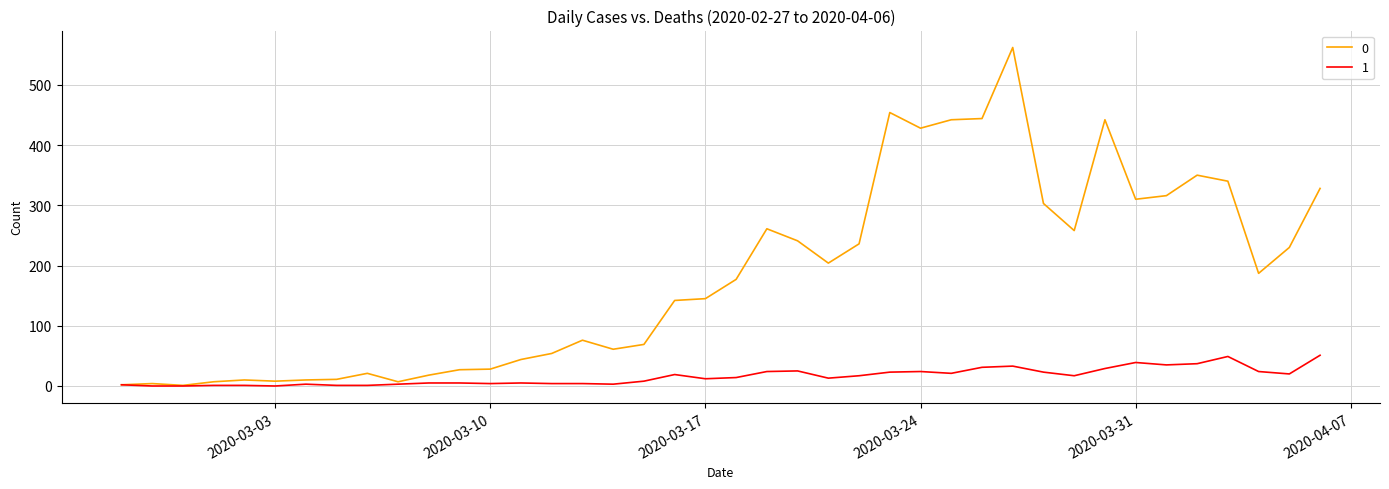

What is the maximum value shown in the chart?

562